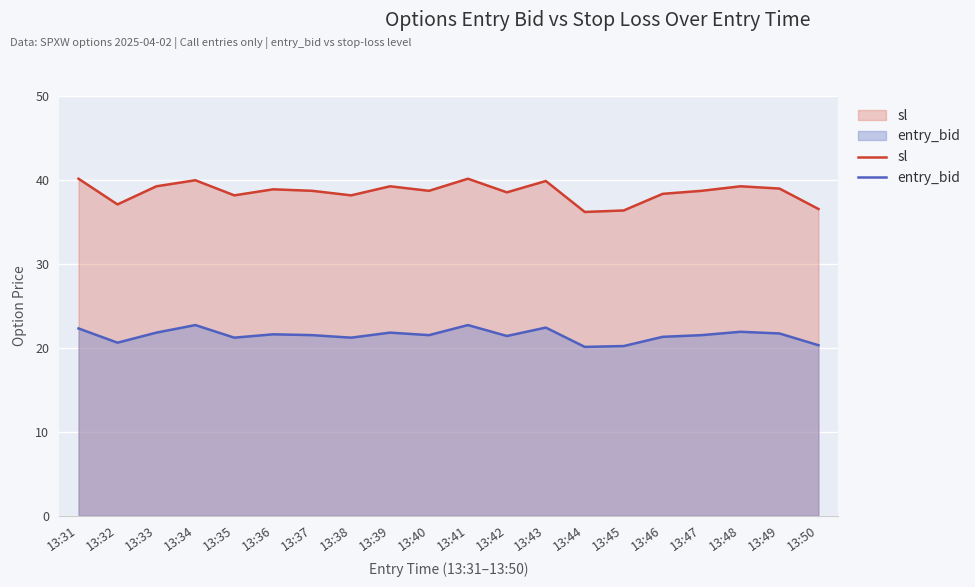

What are all the series names shown in the legend?

sl, entry_bid